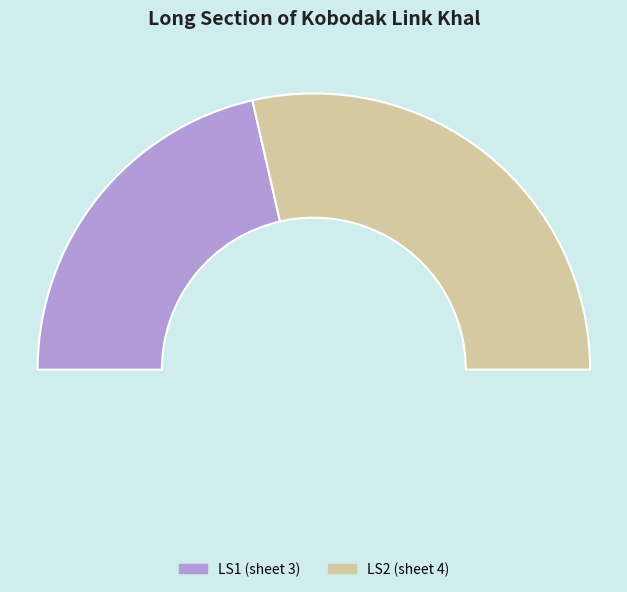

What is the ratio of the value at LS1 to the value at LS2?

0.8